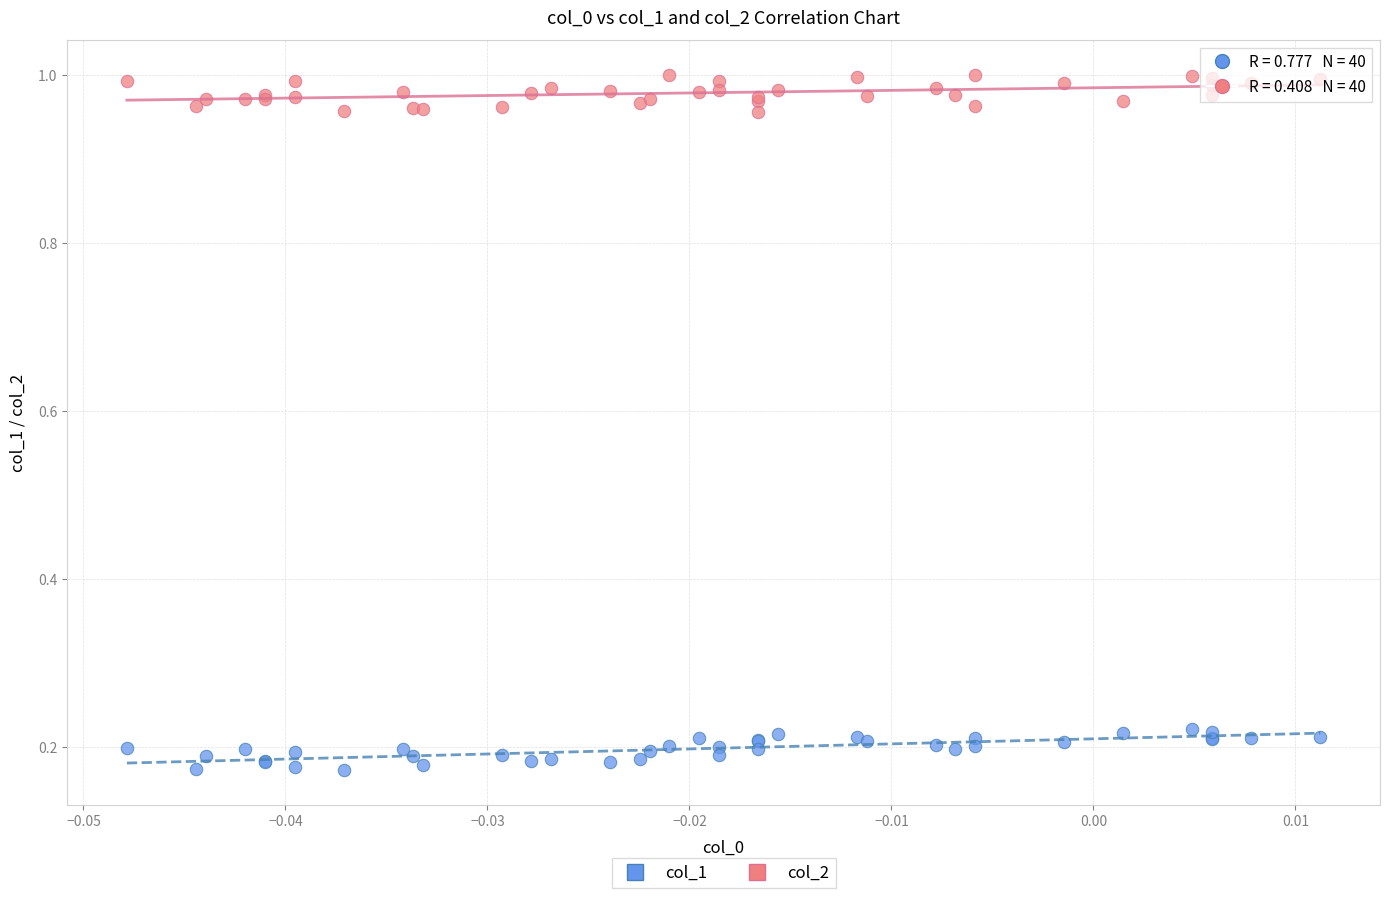

Which series contains the lowest Y value?

col_1